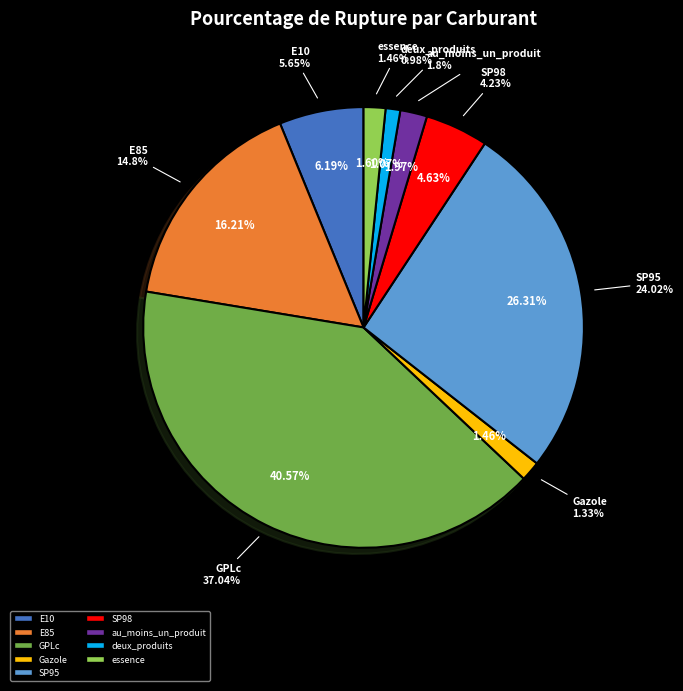

What is the total percentage of deux_produits and au_moins_un_produit?

3.0%